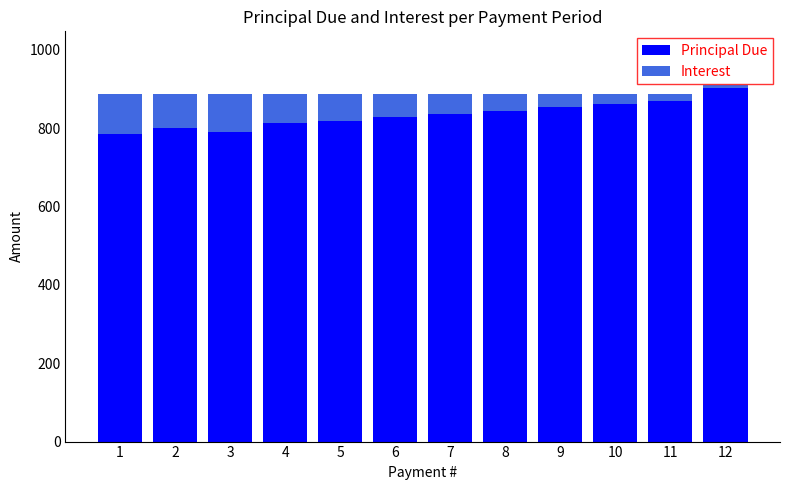

What is the value of the Principal Due bar at the 7th from the left?

835.1